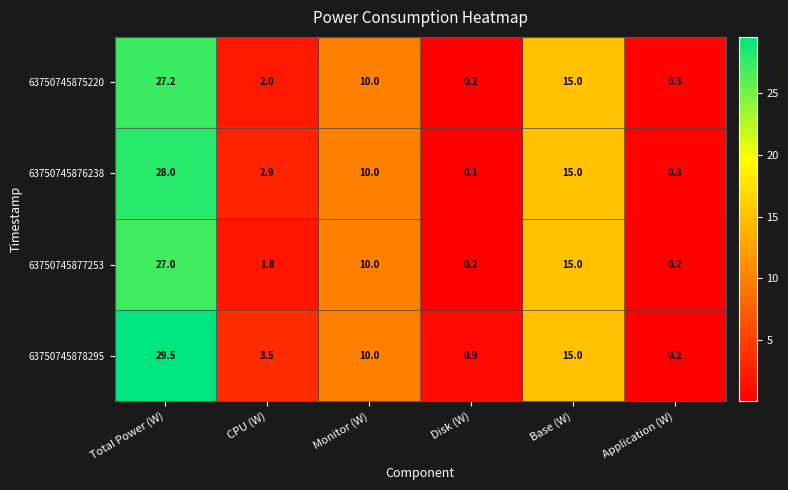

List the series in order of their peak value, lowest first.

63750745877253, 63750745875220, 63750745876238, 63750745878295